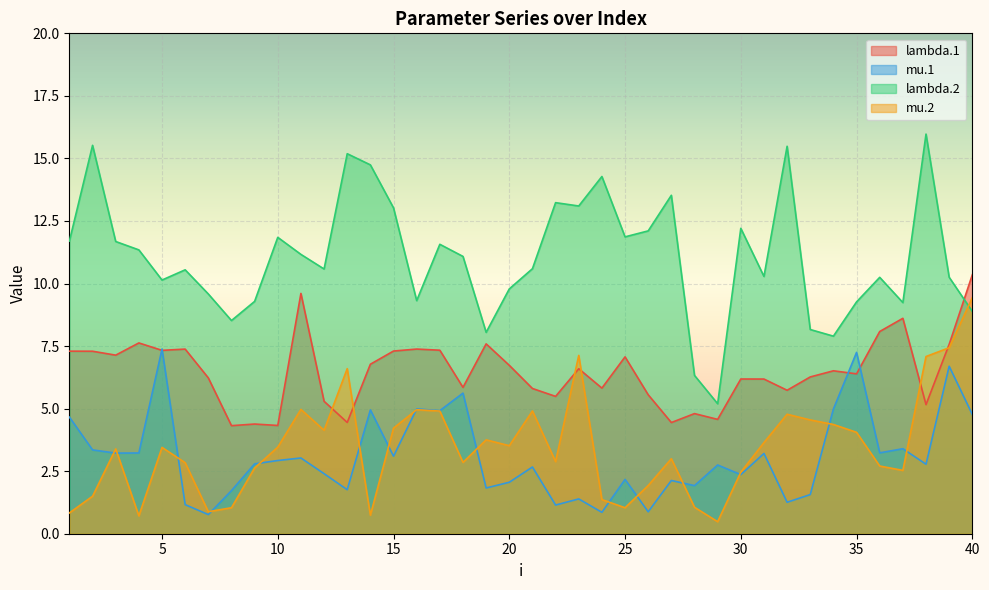

What is the minimum value for mu.1?

0.8